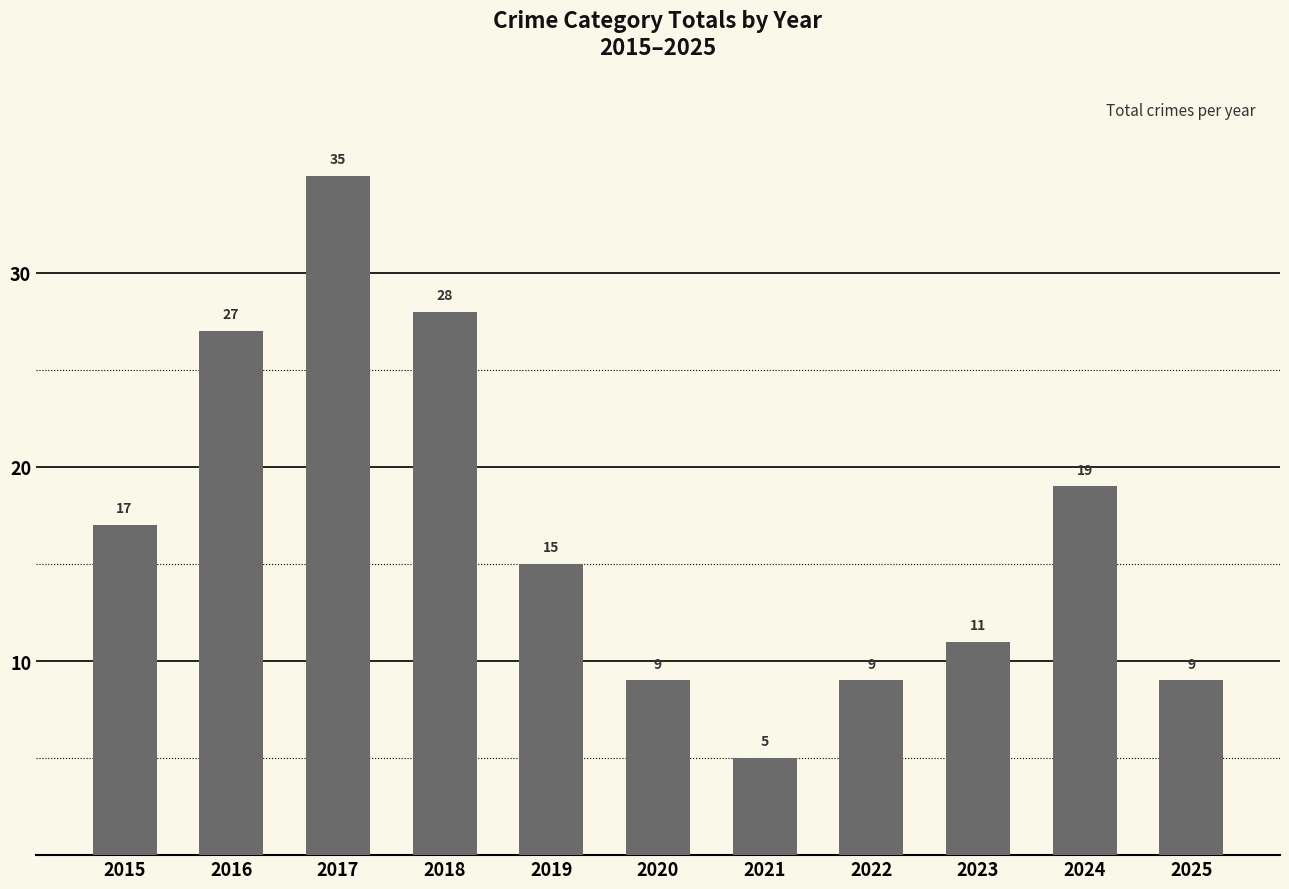

What is the difference between the values at 2019 and 2020?

6